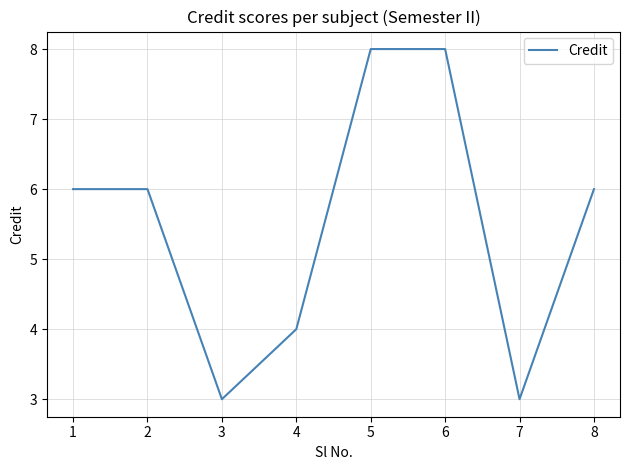

At which category does the data reach its first local valley?

3